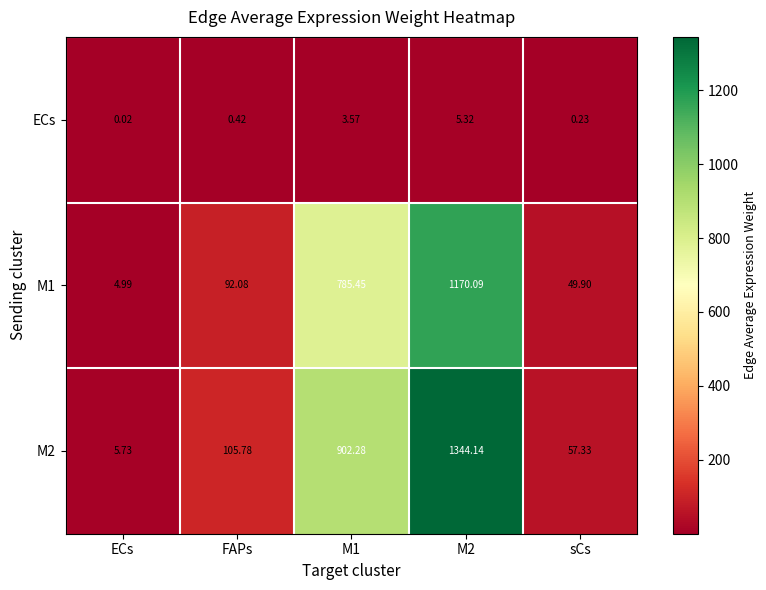

At which label does M2 first exceed 105?

FAPs